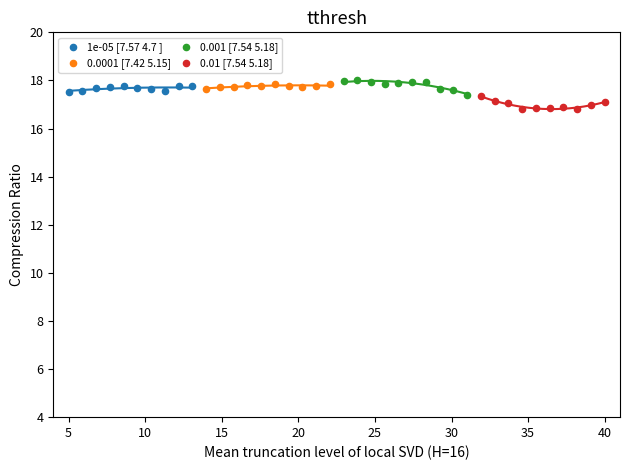

Which series contains the highest Y value?

0.001 [7.54 5.18]